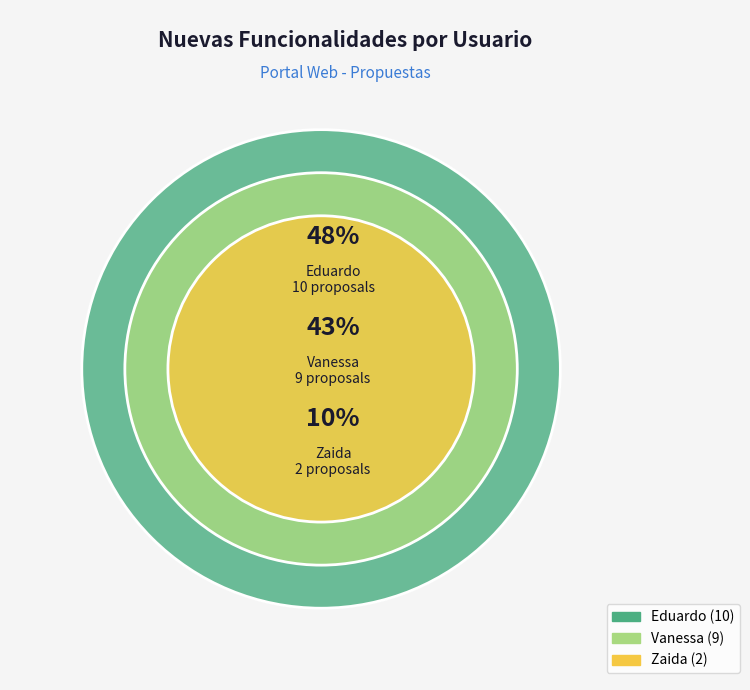

To the nearest percent, what is the difference between the Zaida and Eduardo slice percentages?

38%